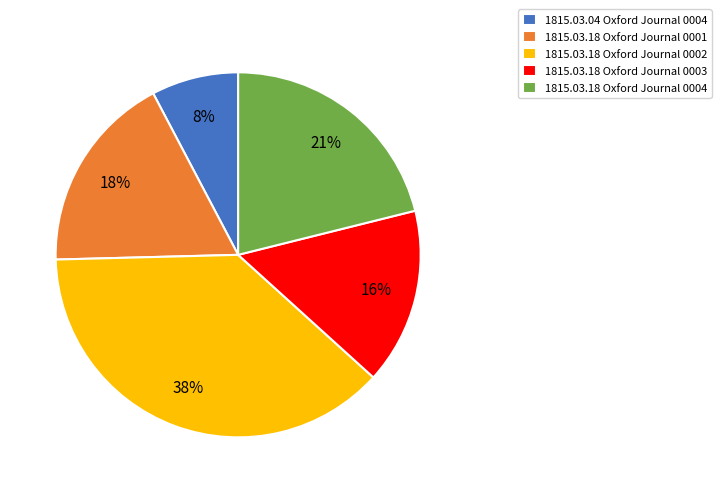

True or false: 1815.03.18 Oxford Journal 0003 accounts for 5% of the total.

False